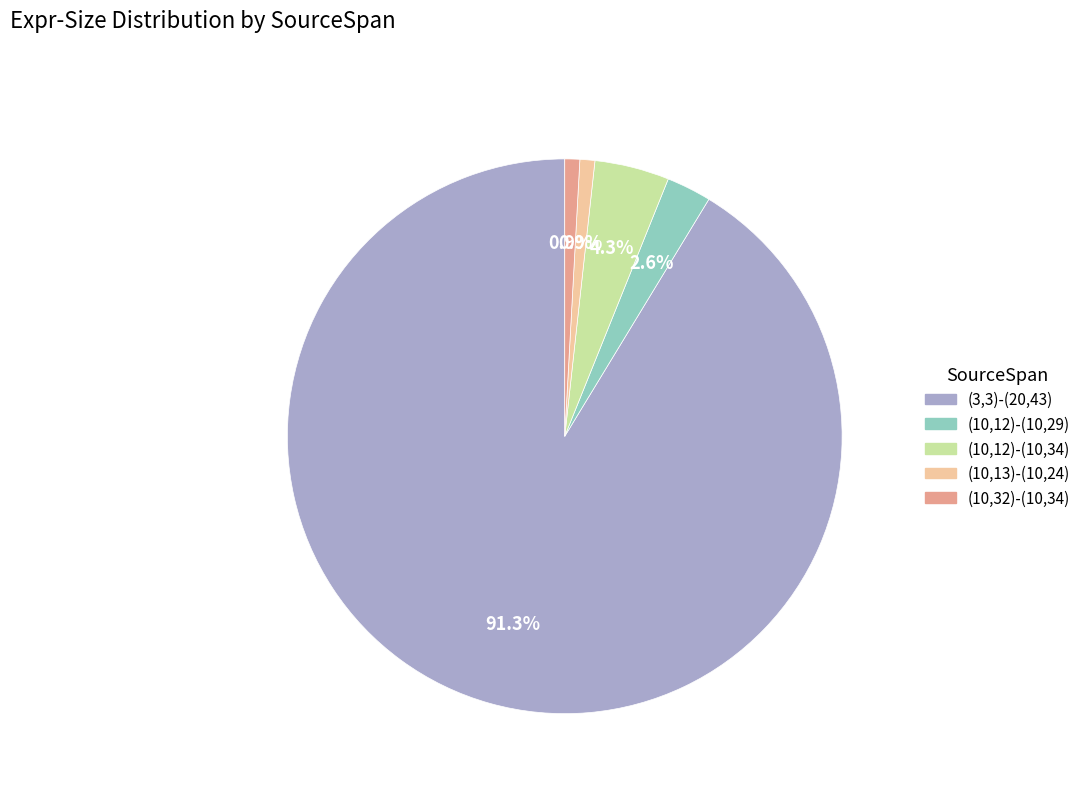

To the nearest percent, what is the difference between the (10,12)-(10,34) and (3,3)-(20,43) slice percentages?

87%